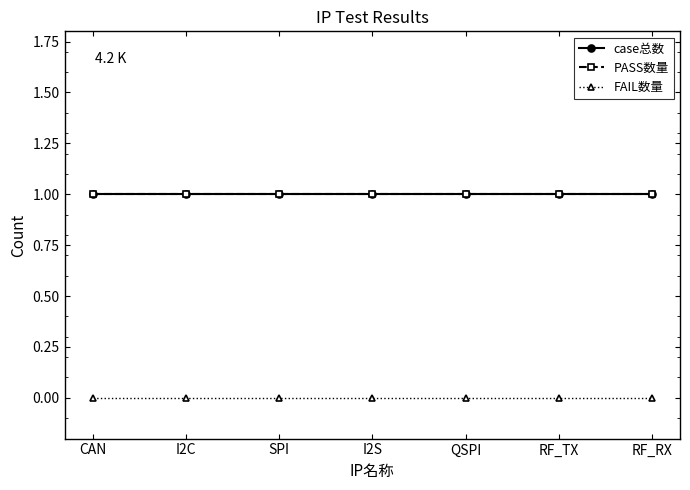

Is this an area chart (filled region under the line)?

No